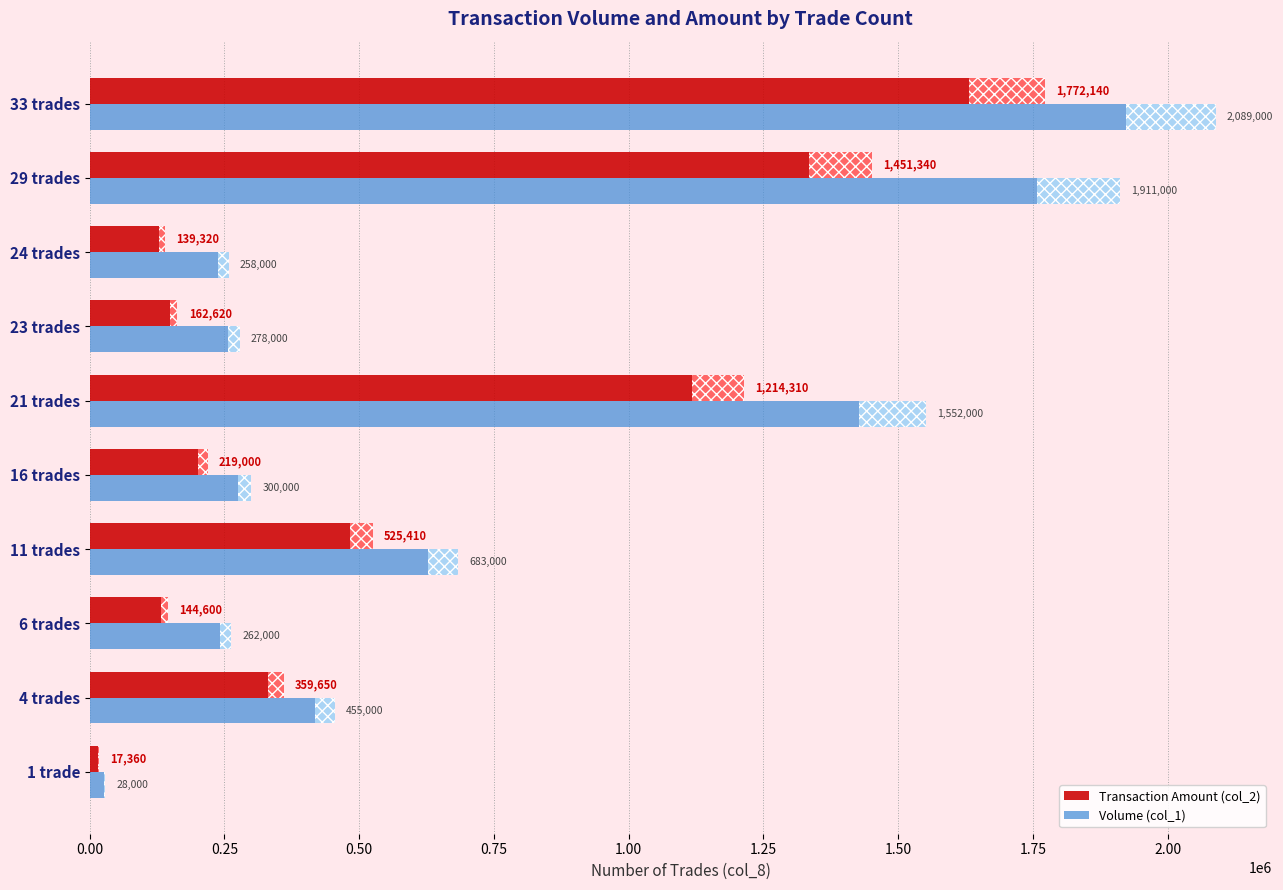

What is the sum of all Volume (col_1) values?

7816000